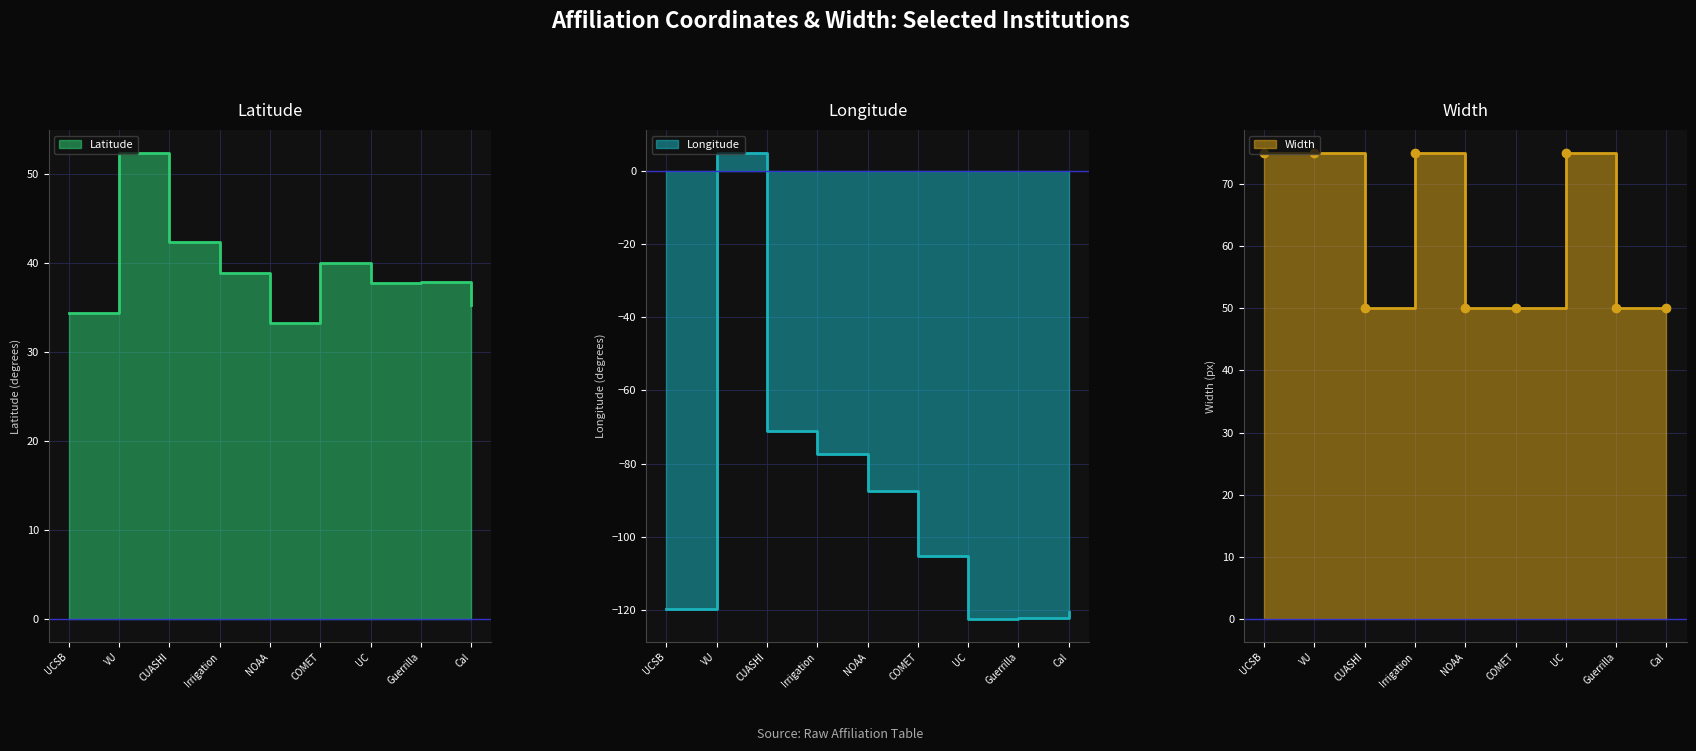

What is the total value across all series at COMET?

-15.3